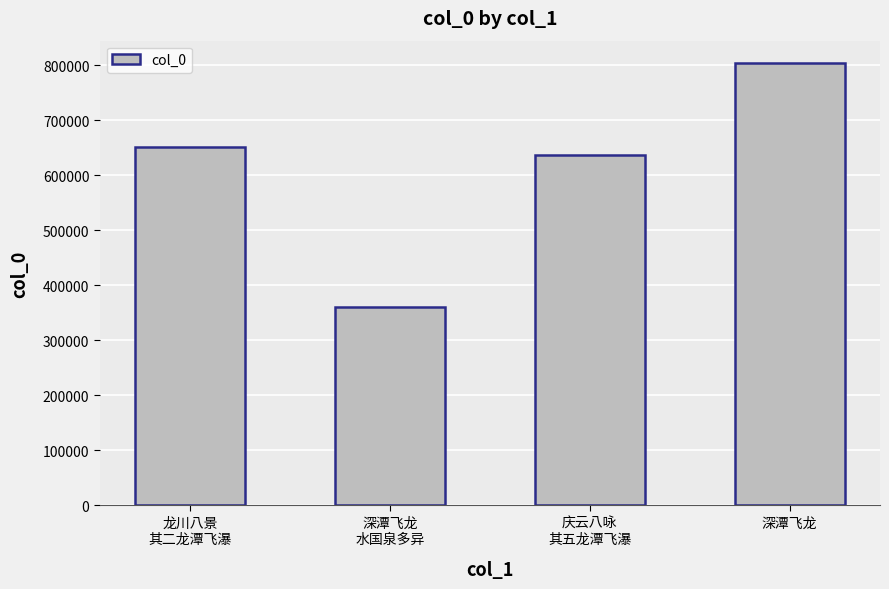

List the labels in order of value, largest first.

深潭飞龙, 龙川八景
其二龙潭飞瀑, 庆云八咏
其五龙潭飞瀑, 深潭飞龙
水国泉多异